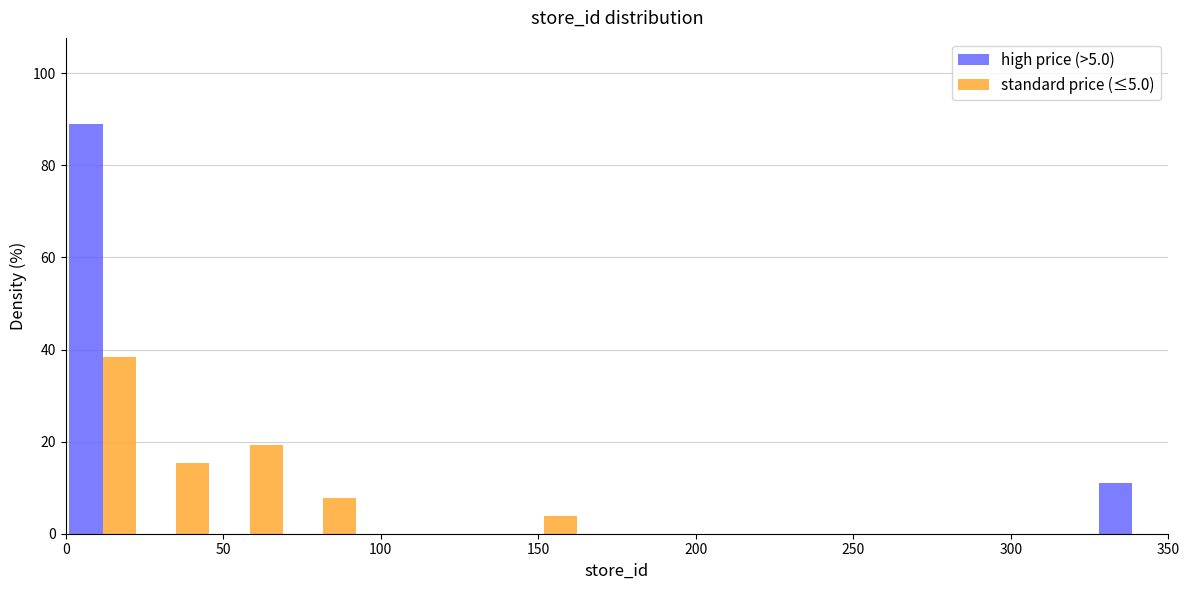

Reading left to right, transcribe this chart: for each range on the x-axis, give the height of each series' bar. Neither the bar edges nor the heights are printed on the chart, so give them approximately, as read against the axes.

0 to 25: high price (>5.0)=88	standard price (≤5.0)=38
25 to 45: high price (>5.0)=0	standard price (≤5.0)=16
45 to 70: high price (>5.0)=0	standard price (≤5.0)=20
70 to 95: high price (>5.0)=0	standard price (≤5.0)=8
95 to 115: high price (>5.0)=0	standard price (≤5.0)=0
115 to 140: high price (>5.0)=0	standard price (≤5.0)=0
140 to 165: high price (>5.0)=0	standard price (≤5.0)=4
165 to 185: high price (>5.0)=0	standard price (≤5.0)=0
185 to 210: high price (>5.0)=0	standard price (≤5.0)=0
210 to 235: high price (>5.0)=0	standard price (≤5.0)=0
235 to 255: high price (>5.0)=0	standard price (≤5.0)=0
255 to 280: high price (>5.0)=0	standard price (≤5.0)=0
280 to 305: high price (>5.0)=0	standard price (≤5.0)=0
305 to 325: high price (>5.0)=0	standard price (≤5.0)=0
325 to 350: high price (>5.0)=12	standard price (≤5.0)=0